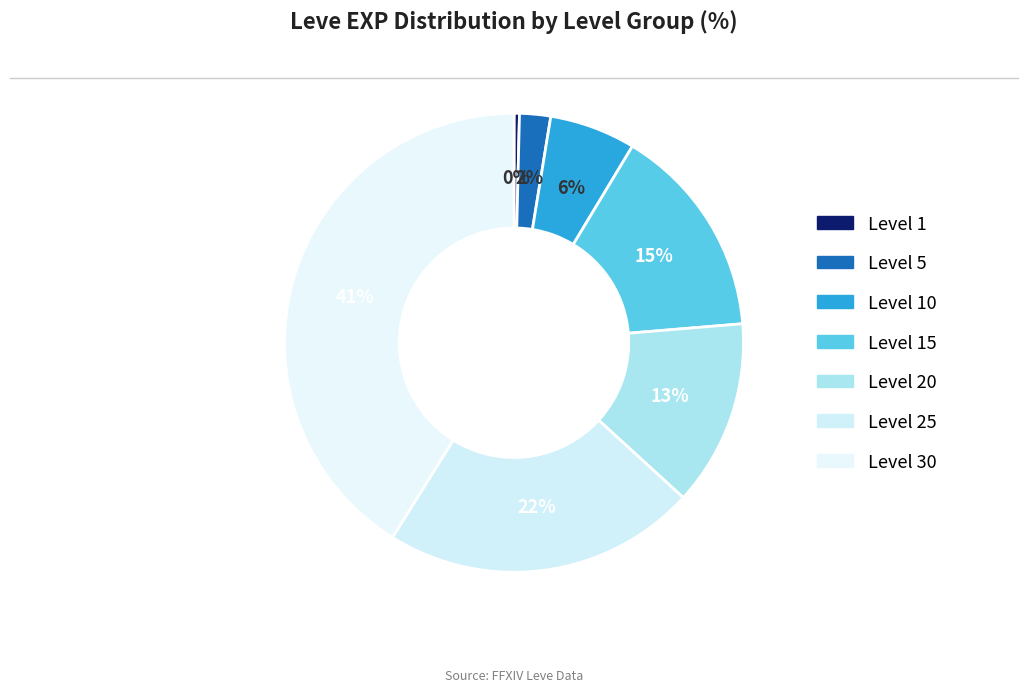

Does any single category account for the majority?

No